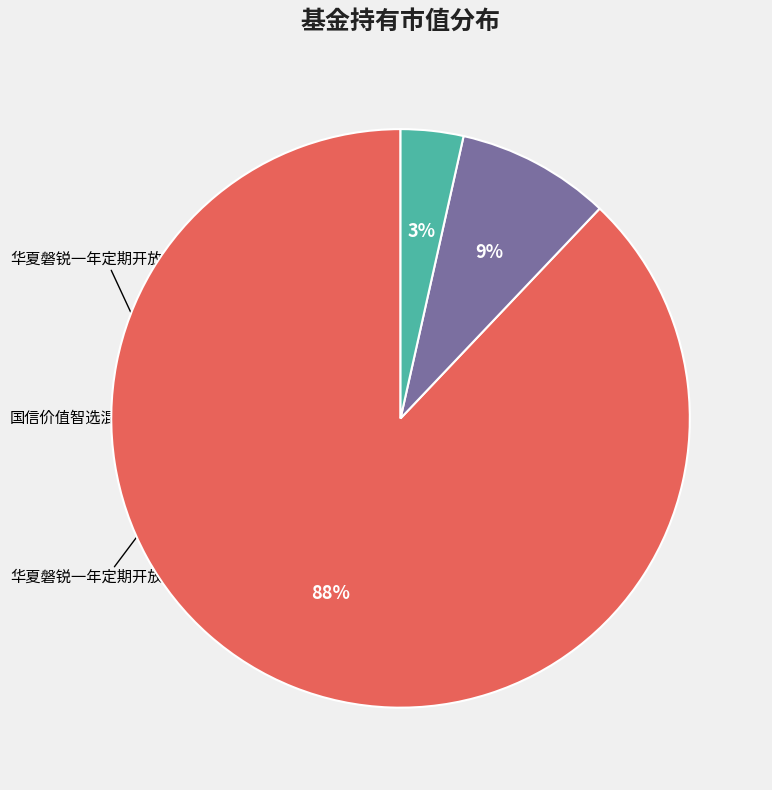

The 华夏磐锐一年定期开放混合C slice represents 3% of the pie. True or false?

True